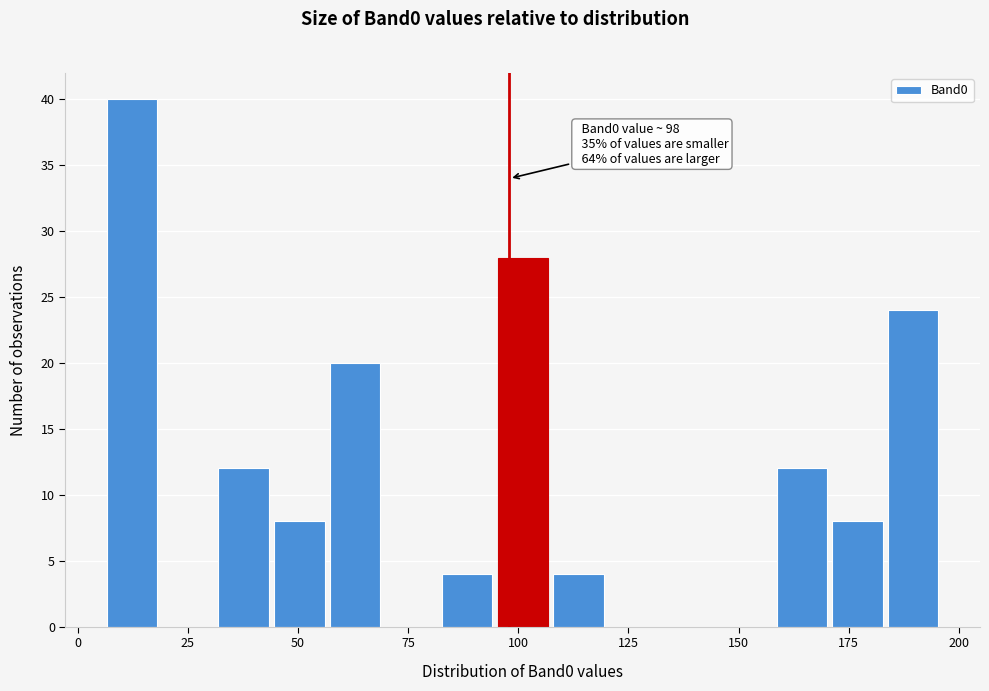

Read against the x-axis, roughly where is the centre of the tallest bar?

10